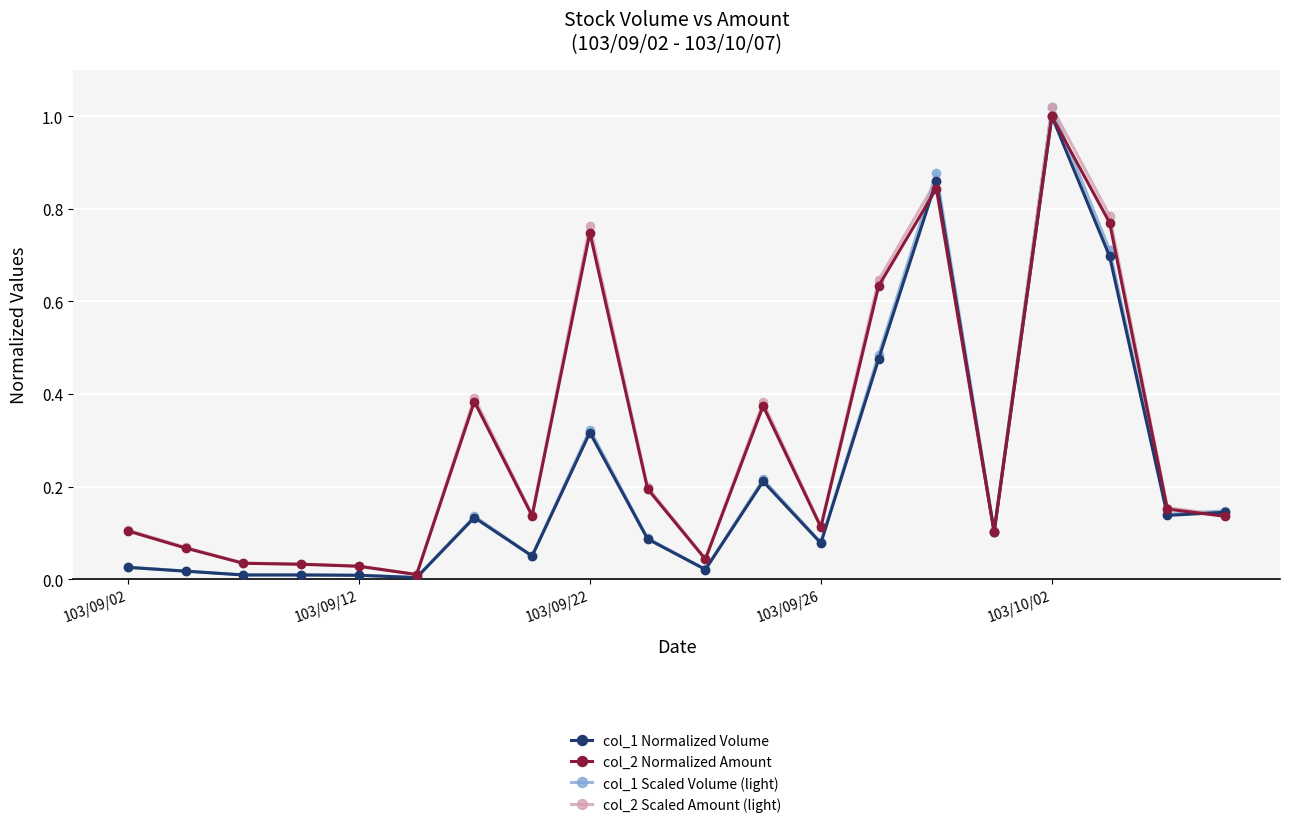

Which series has the largest range (max minus min)?

col_1 Scaled Volume (light)